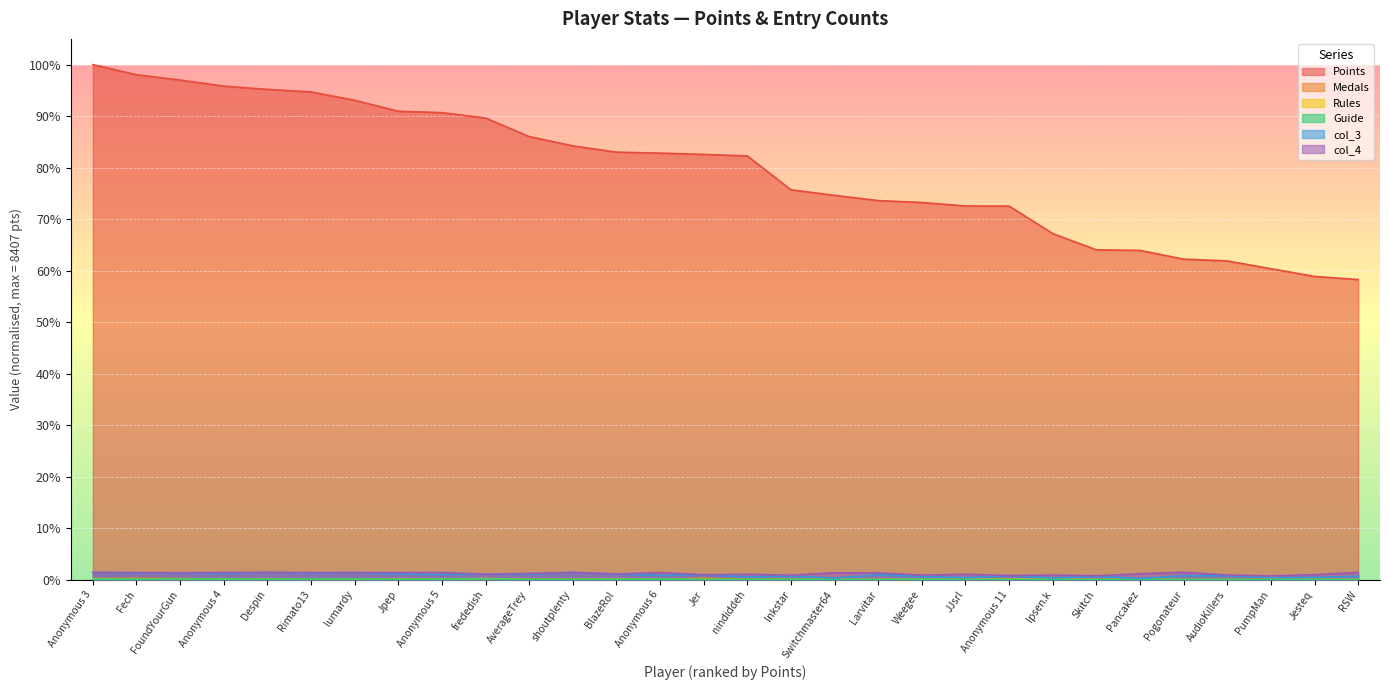

Count the number of data series in this chart.

6